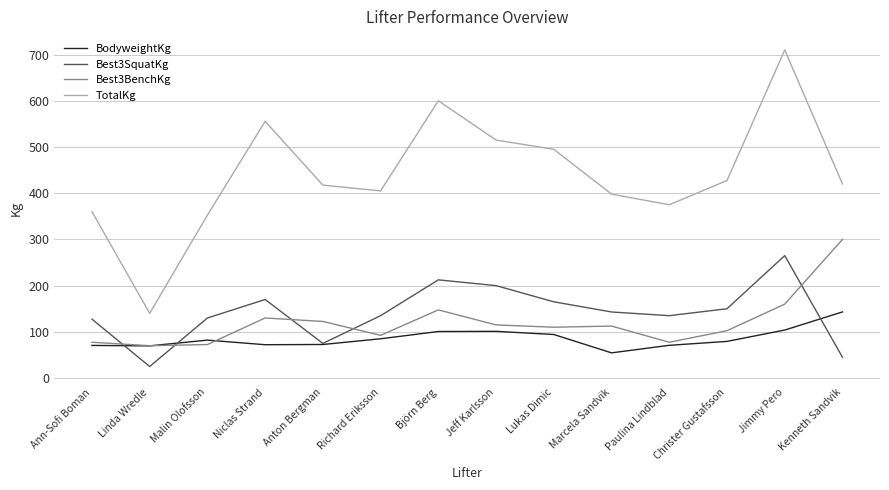

True or false: TotalKg and Best3SquatKg cross at least once.

False